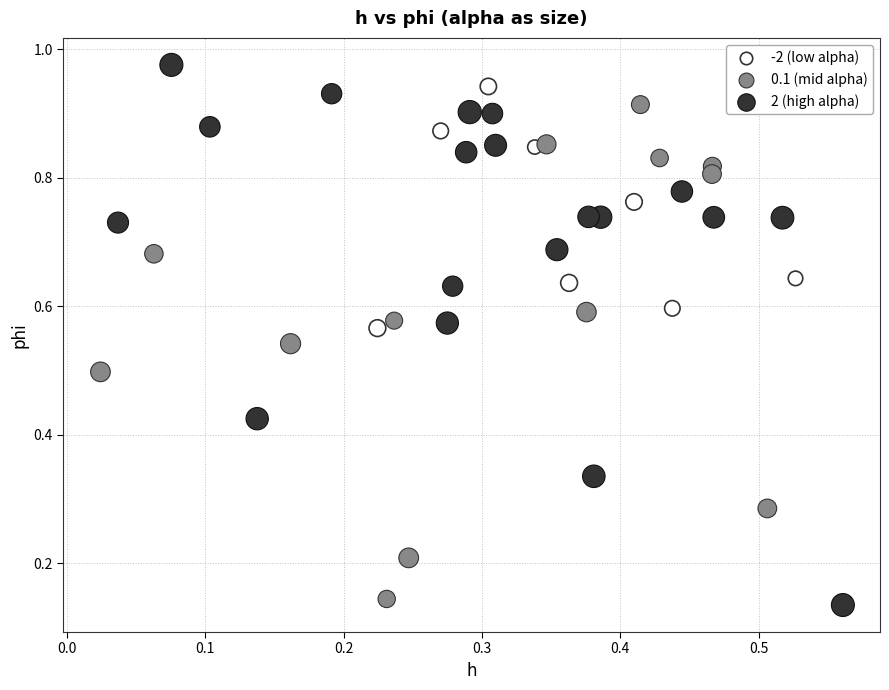

What are all the series names shown in the legend?

-2 (low alpha), 0.1 (mid alpha), 2 (high alpha)